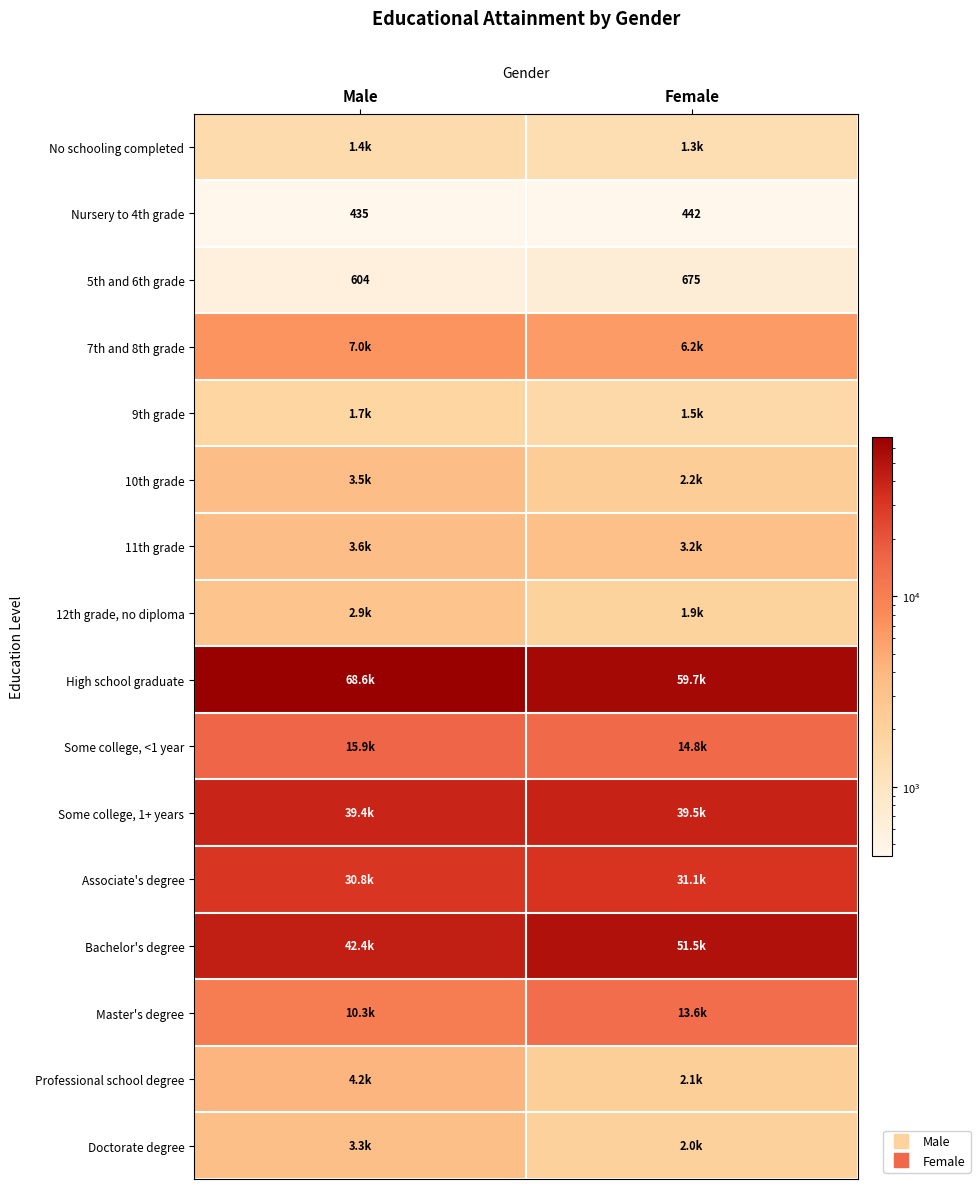

Count the Bachelor's degree values in the range 42412 to 51534.

2